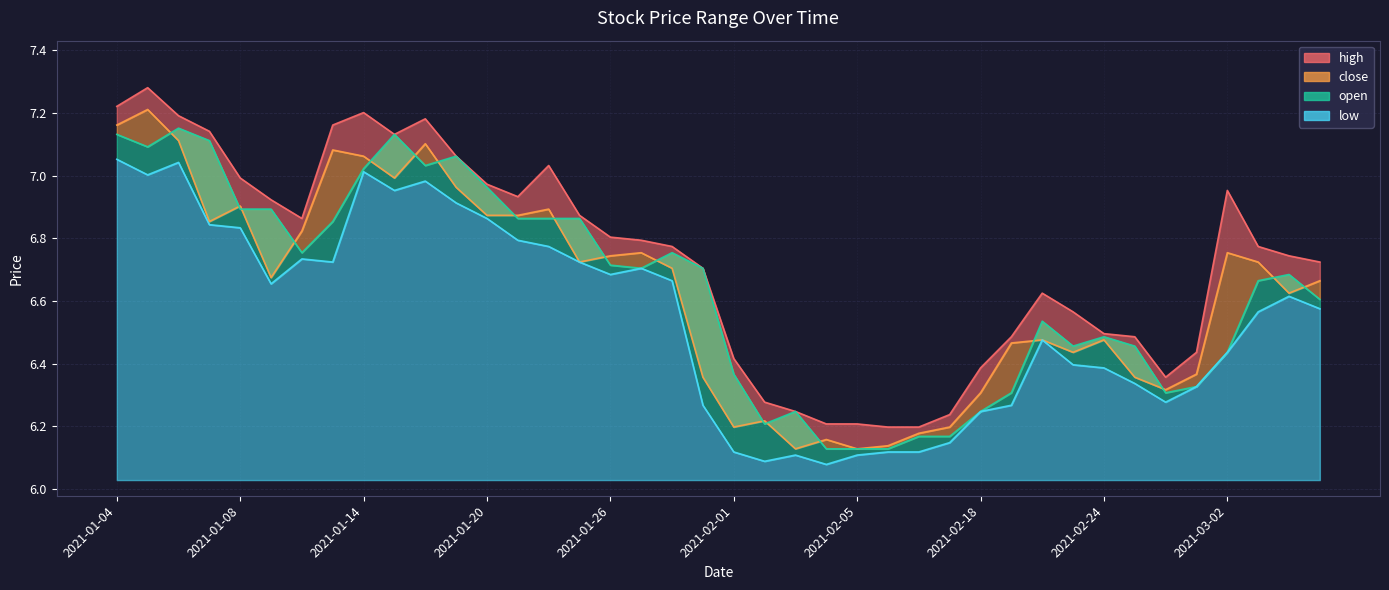

Where is close nearest to the value 6?

2021-02-03